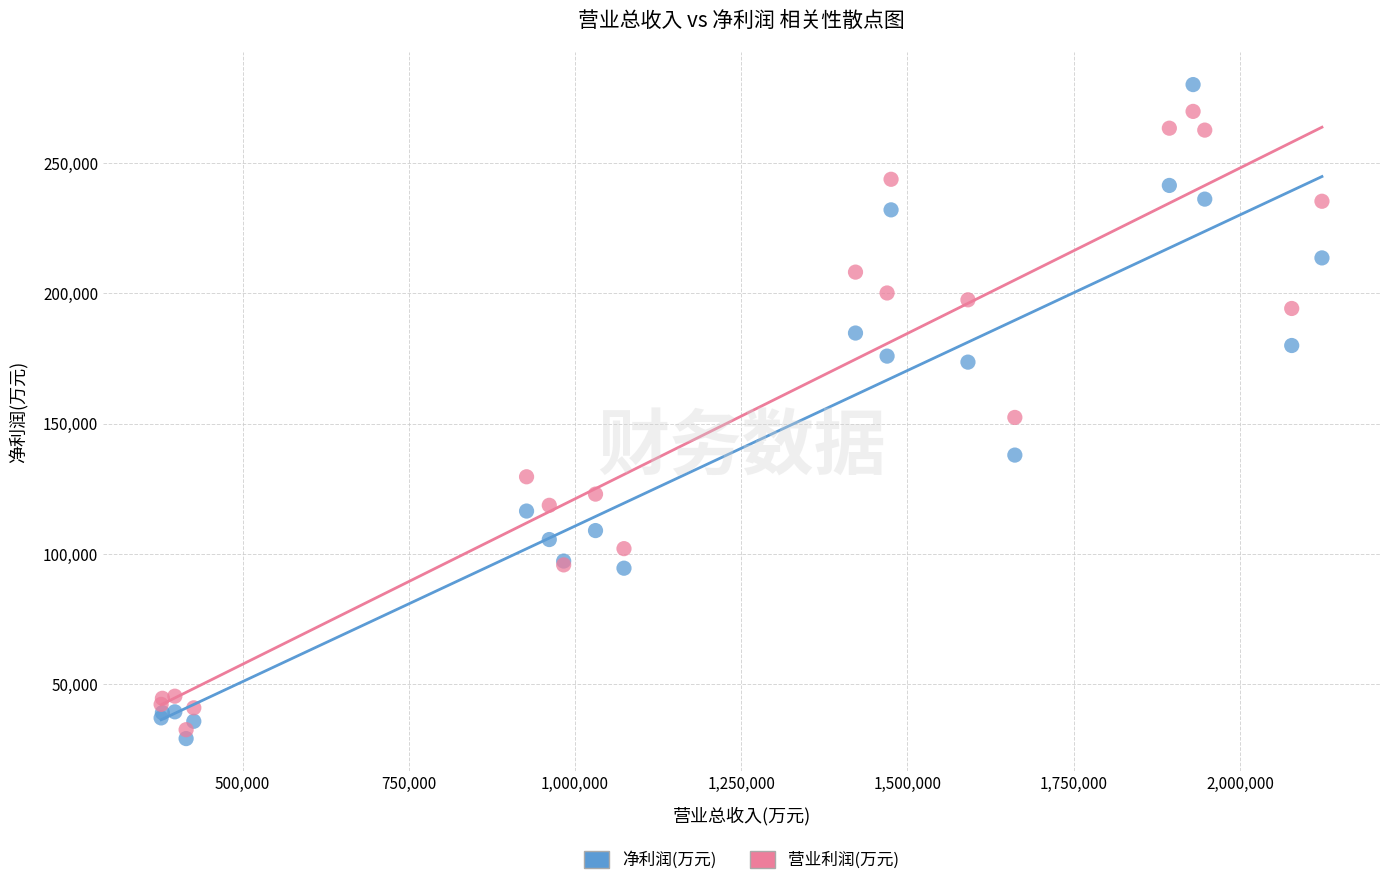

Which series has the widest spread of Y values?

净利润(万元)